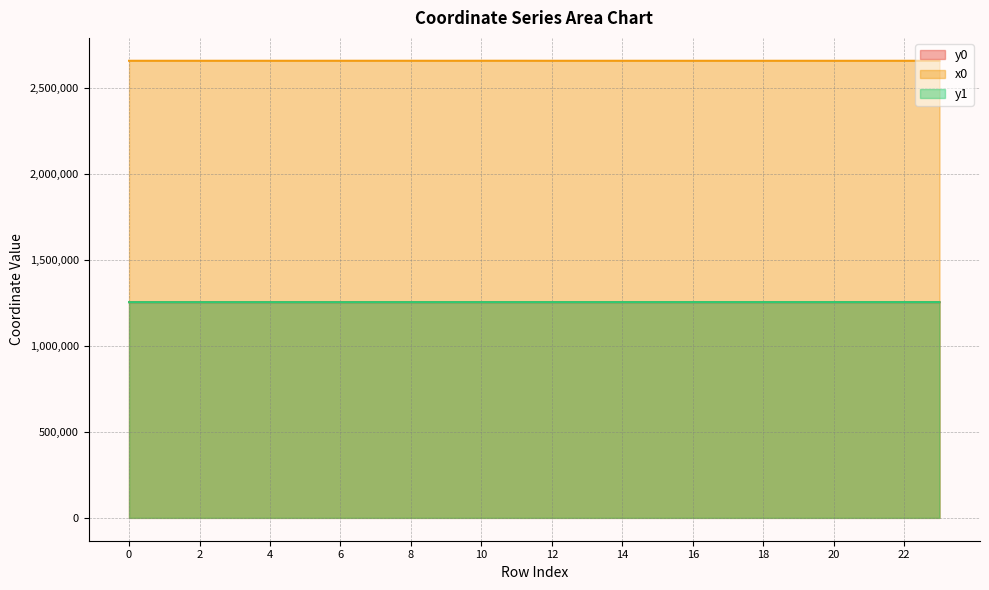

At 22, list the series in order from smallest to largest.

y0, y1, x0